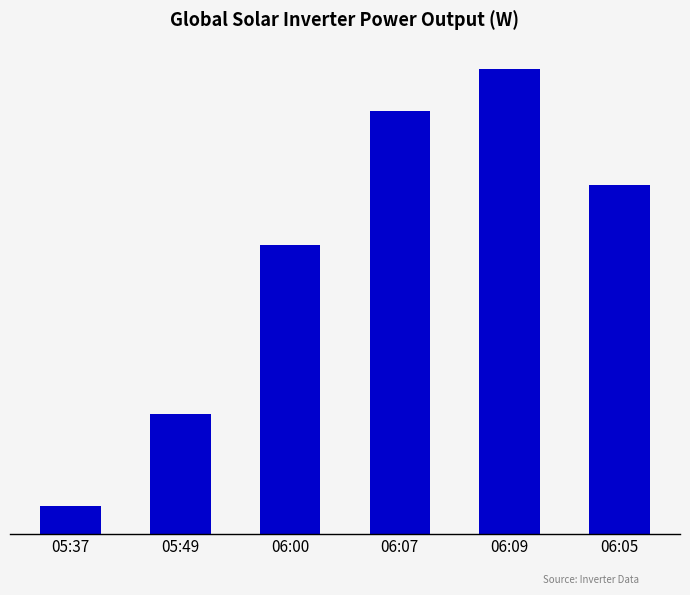

At which category does the chart reach its minimum across all series?

05:37